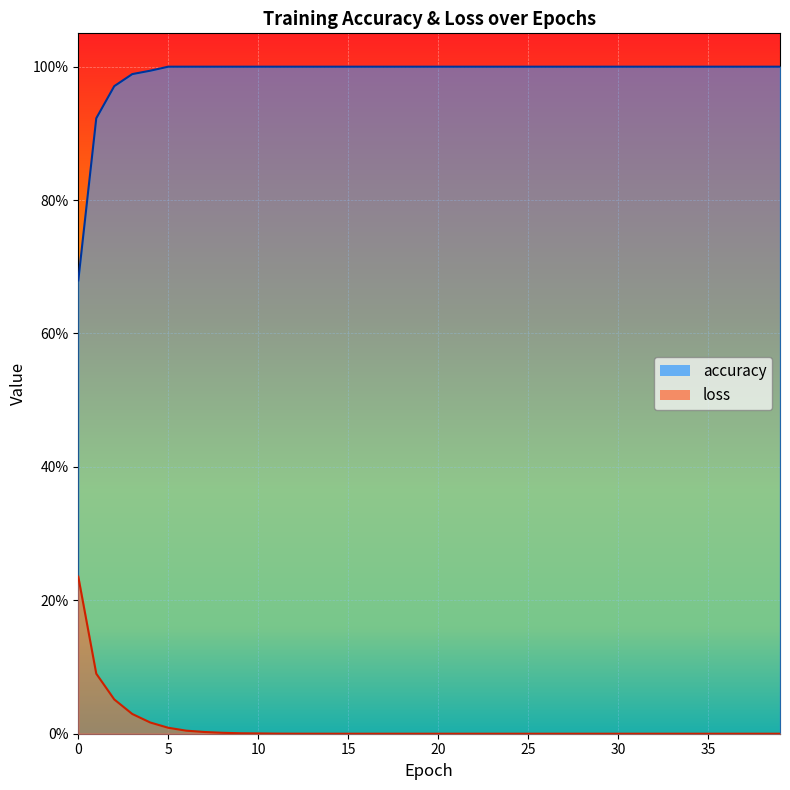

What is the greatest value displayed?

1.0